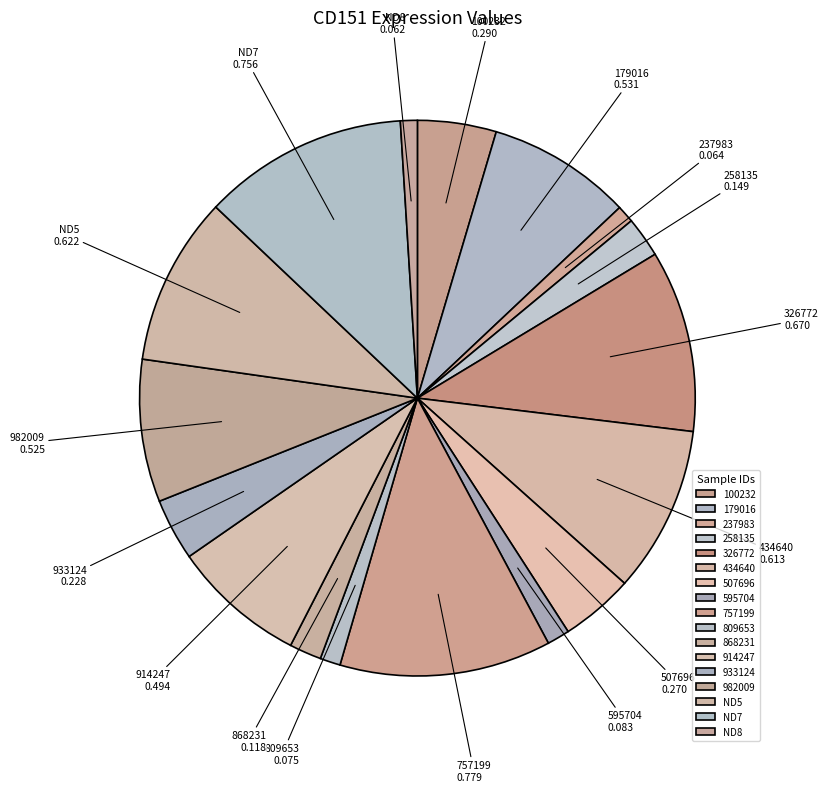

Is the sum of 595704 and 757199 greater than half?

No